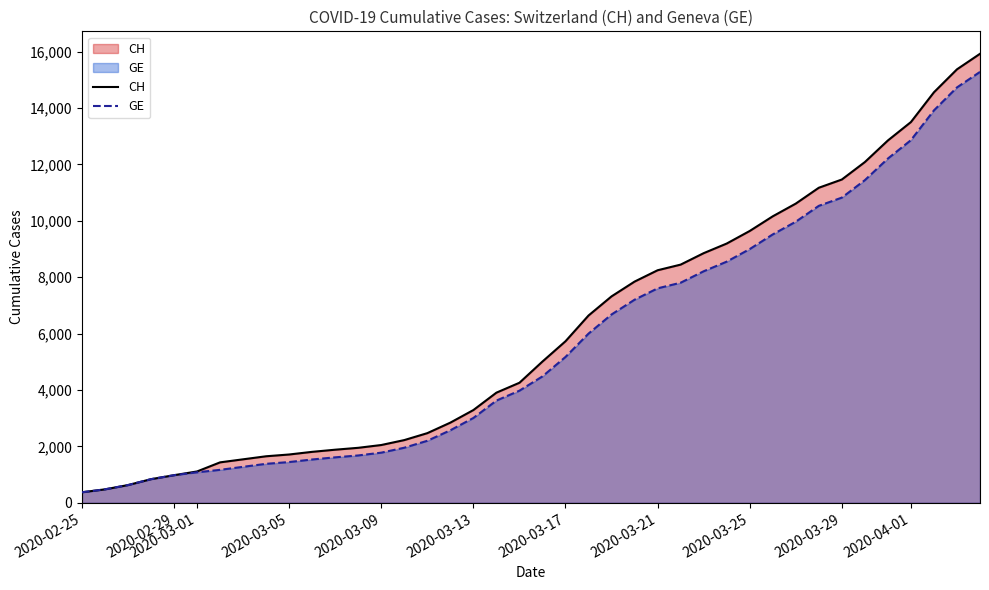

The value of GE at 2020-03-09 is 378. True or false?

False